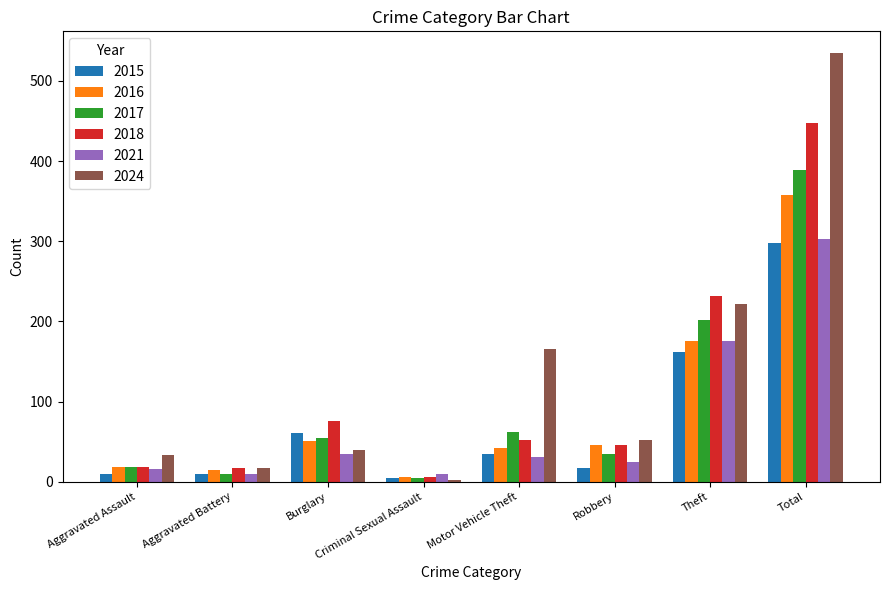

Which label corresponds to the smallest value in the chart?

Criminal Sexual Assault